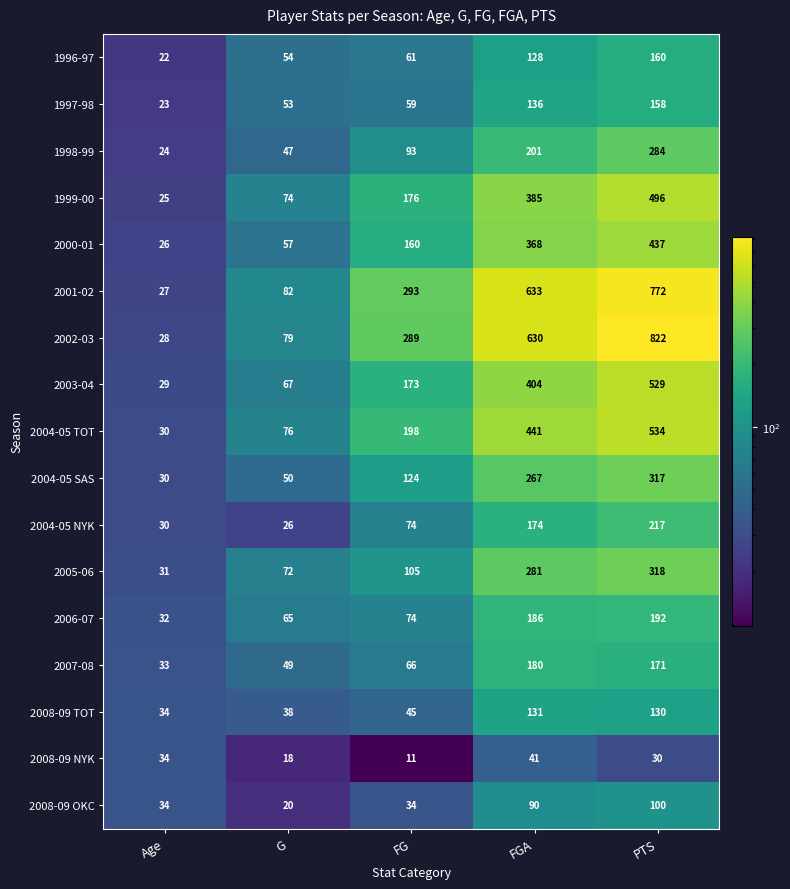

Which series has the largest total across all categories?

2002-03